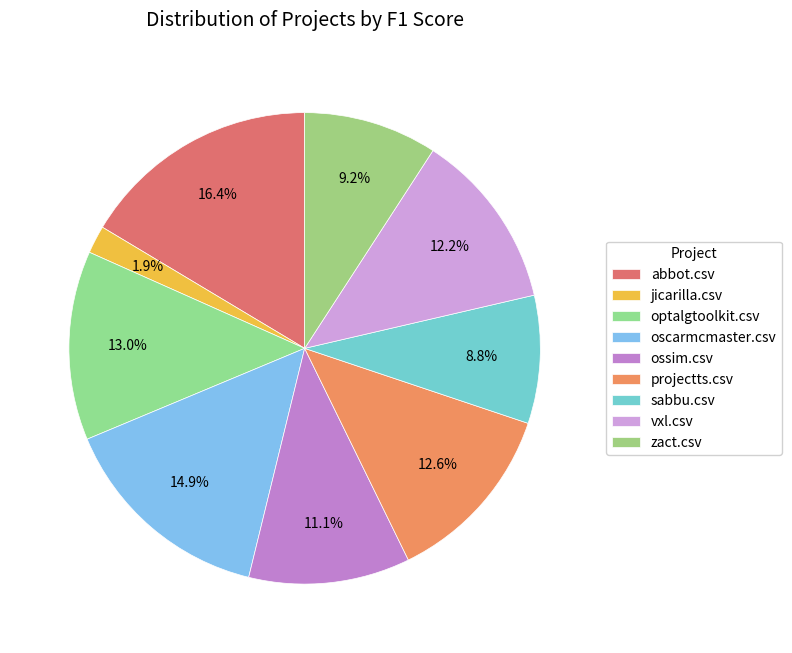

Is there a majority slice in this chart?

No